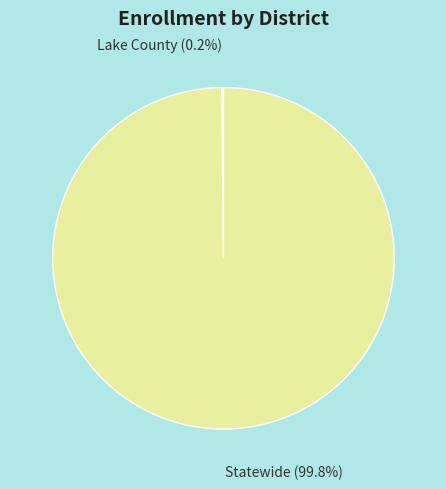

Does any single category account for the majority?

Yes